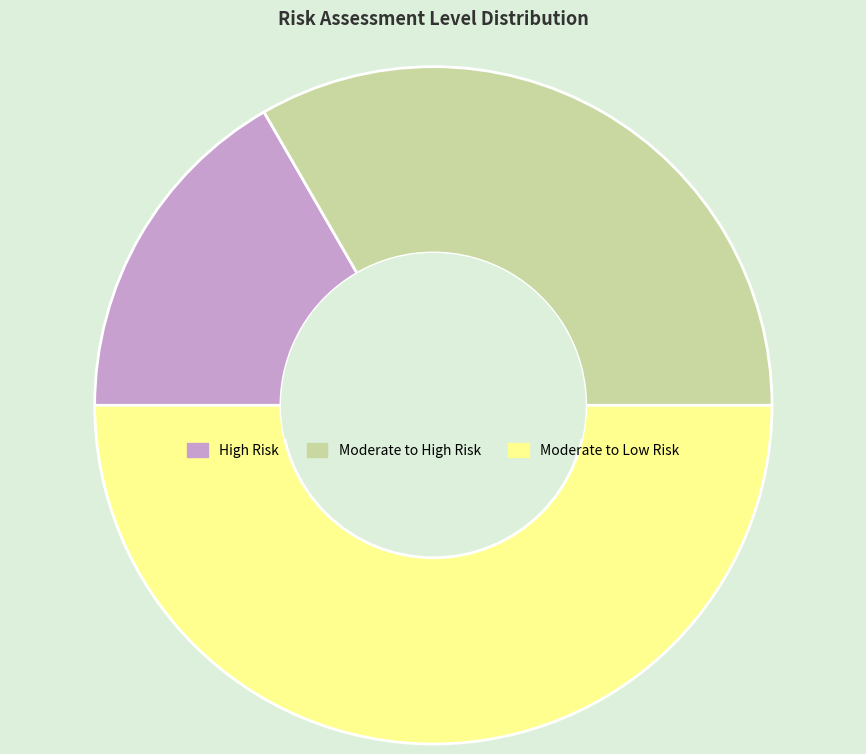

Is High Risk the majority of the pie?

No